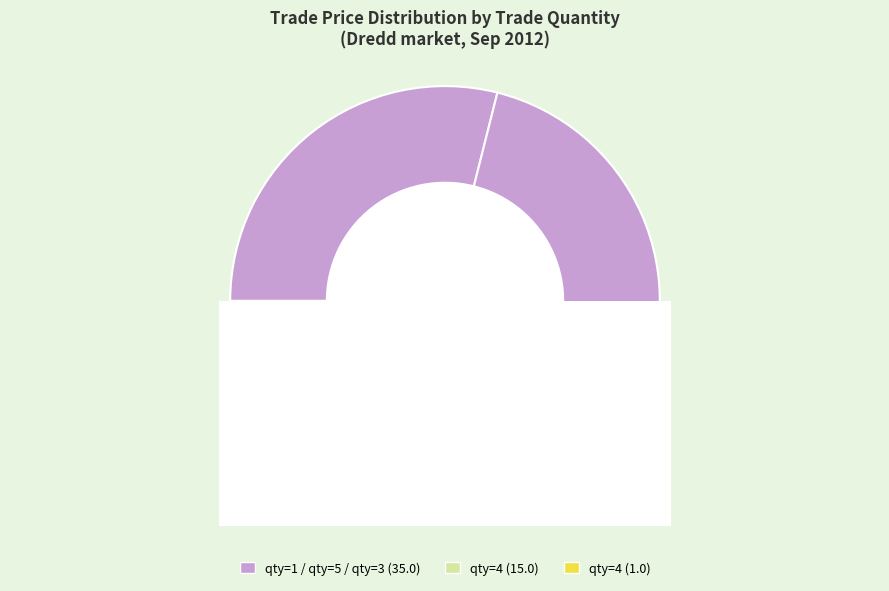

What is the largest slice in the pie chart?

1